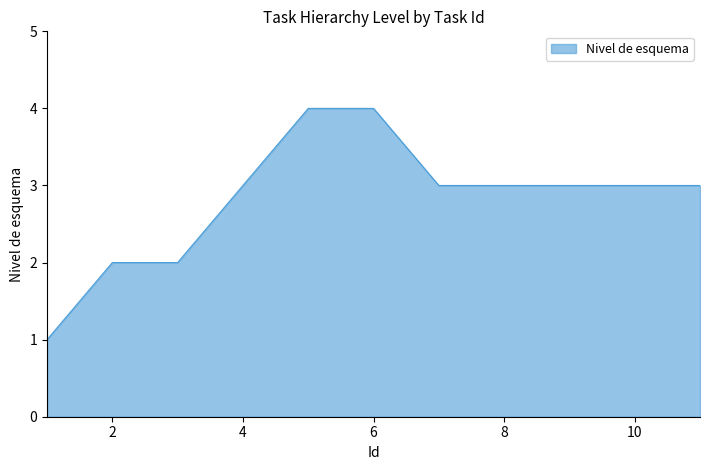

How many categories are shown in the chart?

11